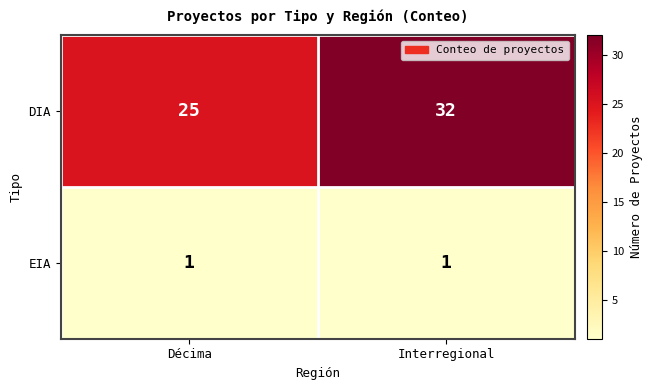

Rank the series at Décima from lowest to highest value.

EIA, DIA